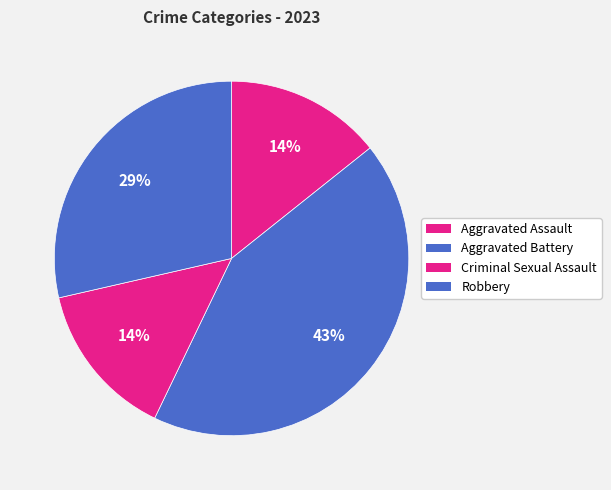

How many segments does this pie chart have?

4